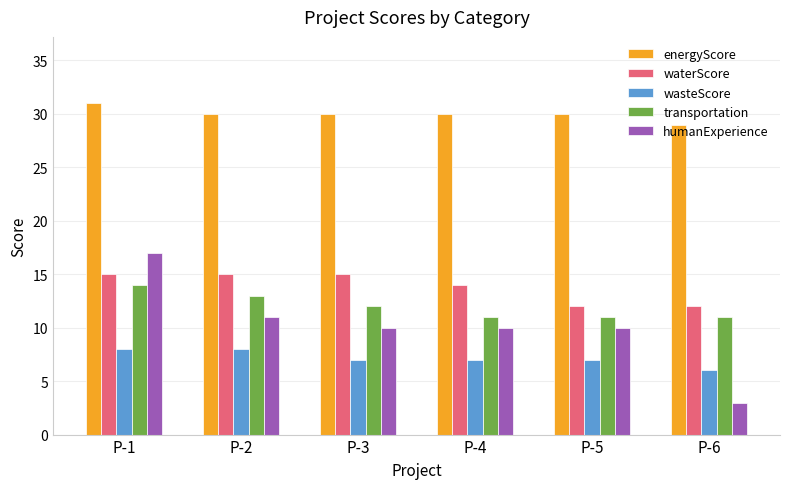

What is the minimum value for wasteScore?

6